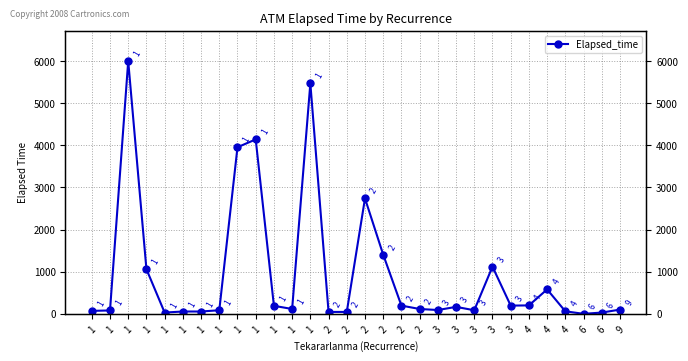

At which category does the chart reach its peak across all series?

1